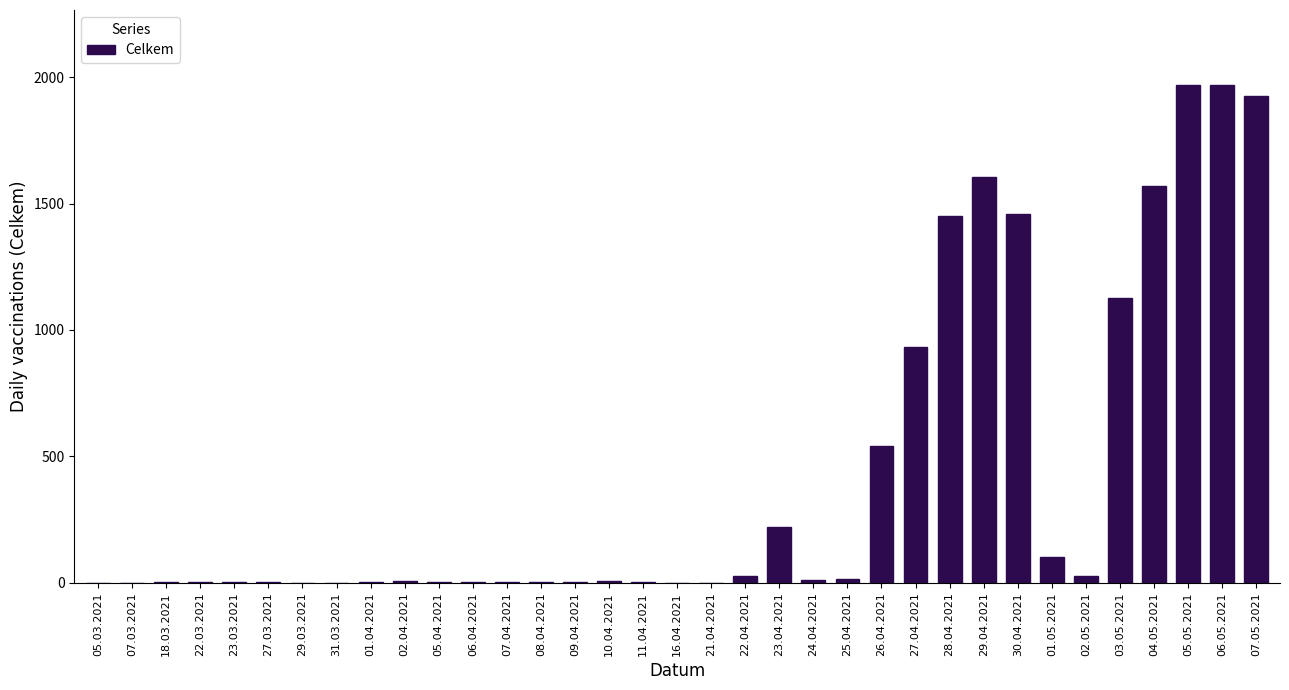

What is the maximum value shown in the chart?

1970